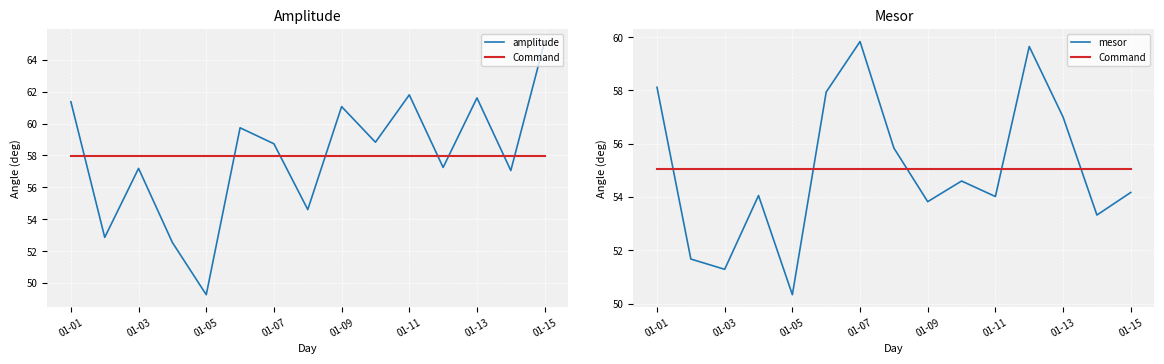

Which series ends up on top after the final intersection of amplitude and mesor?

amplitude